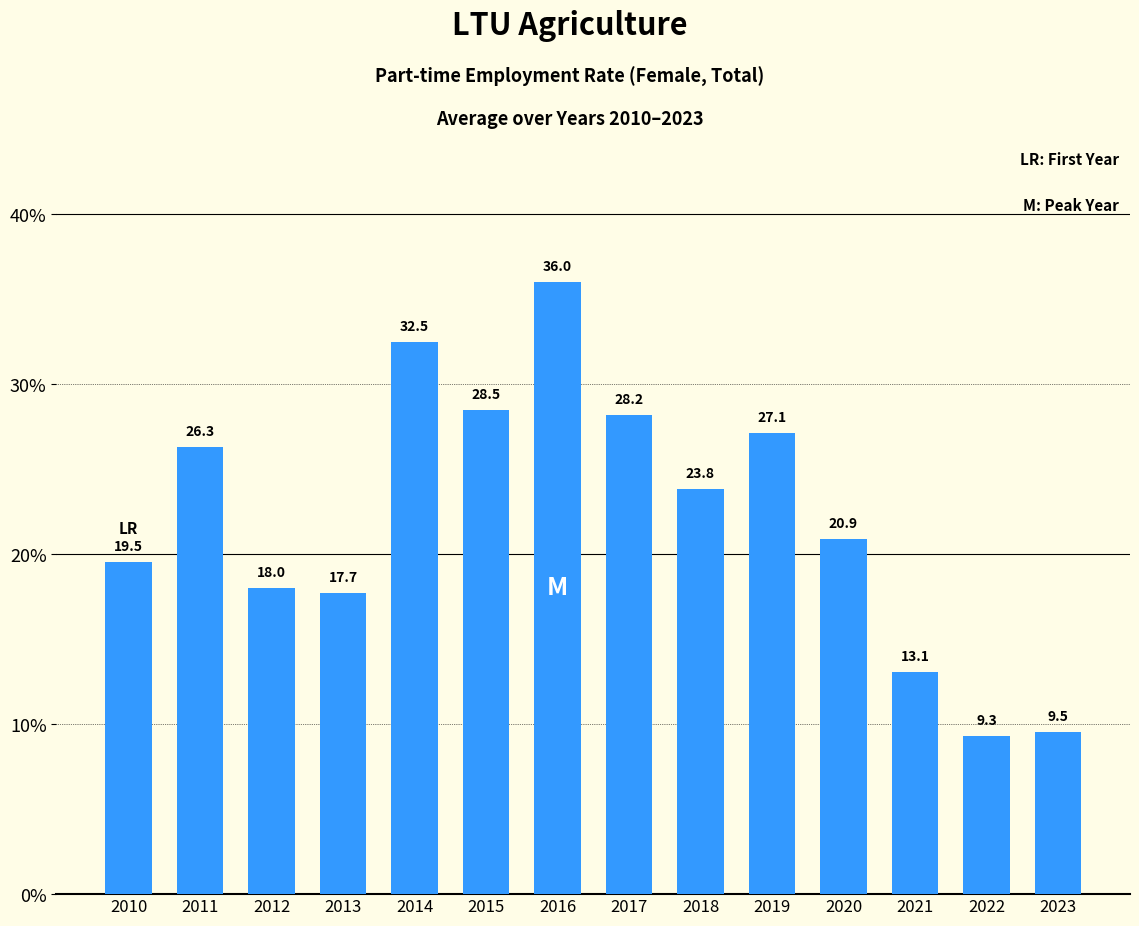

Which category has the highest value across all series?

2016